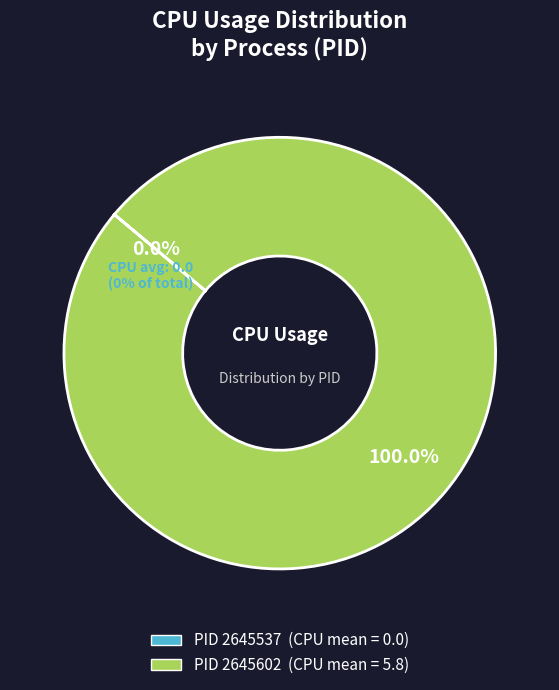

What is the smallest slice in the pie chart?

2645537